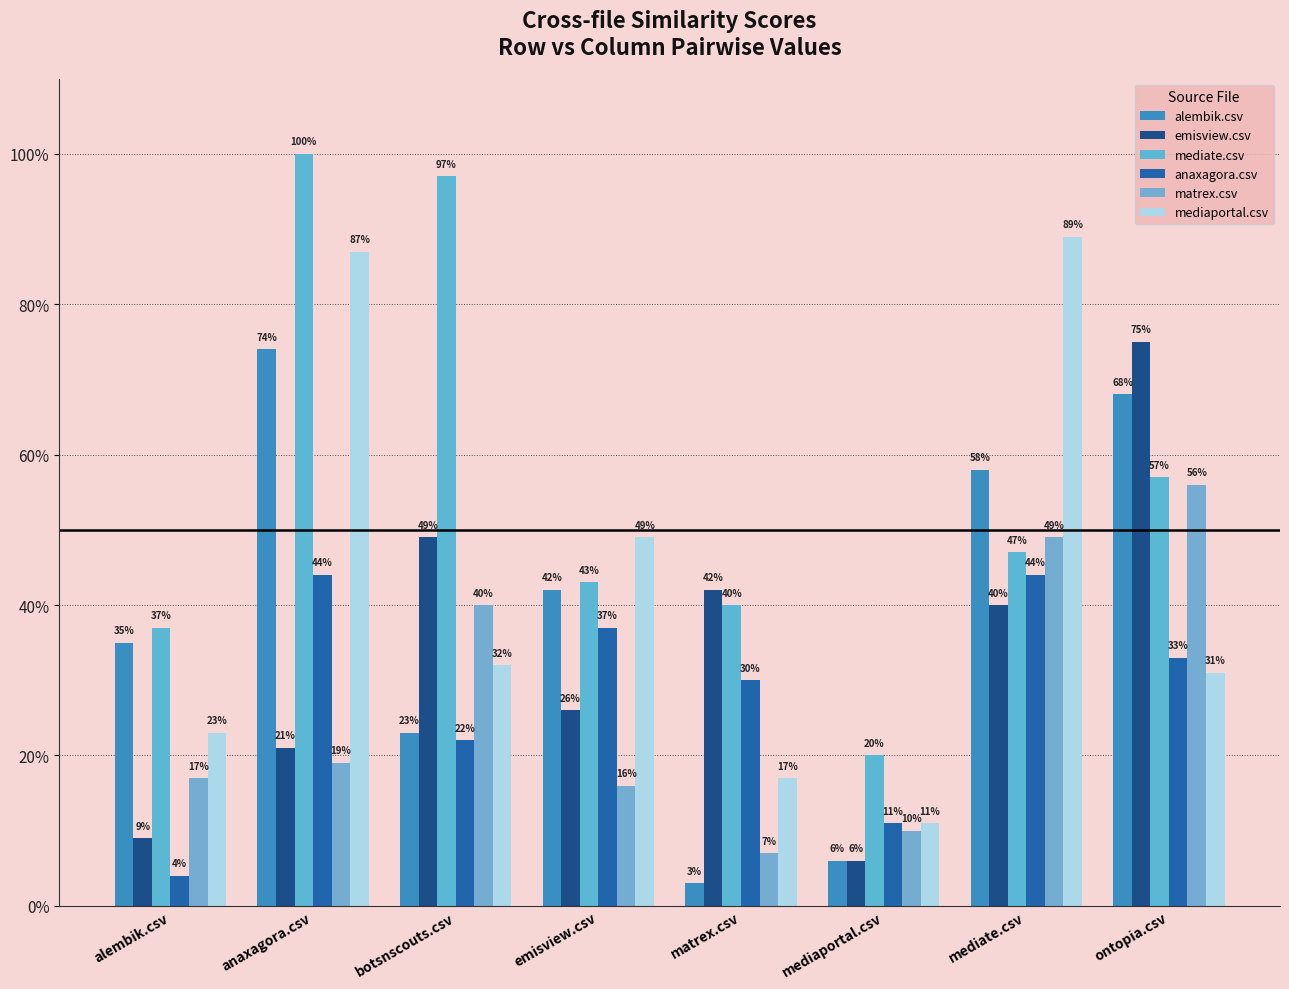

The mediaportal.csv series shows 0.7 at emisview.csv. True or false?

False